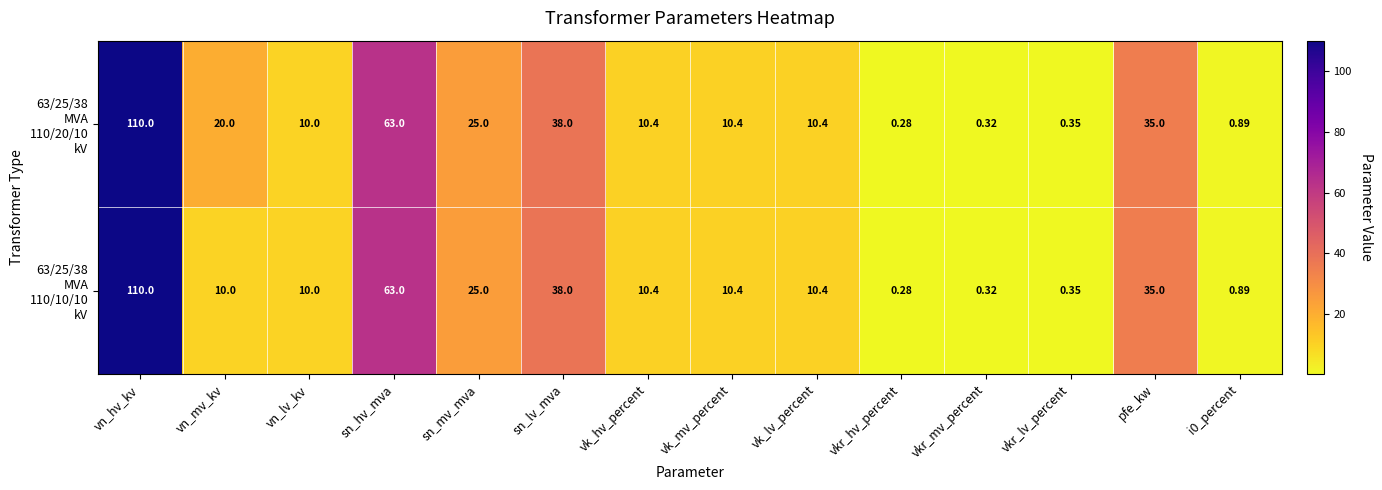

Which label corresponds to the largest value in the chart?

vn_hv_kv